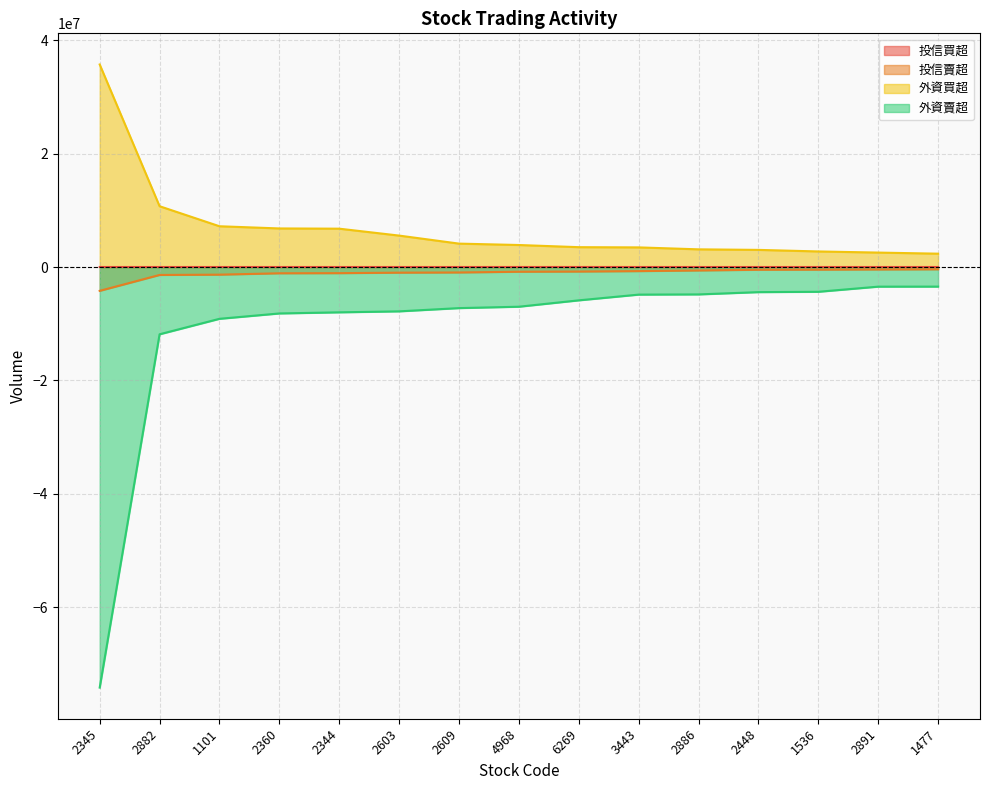

At how many categories does at least one series exceed -38640237?

15